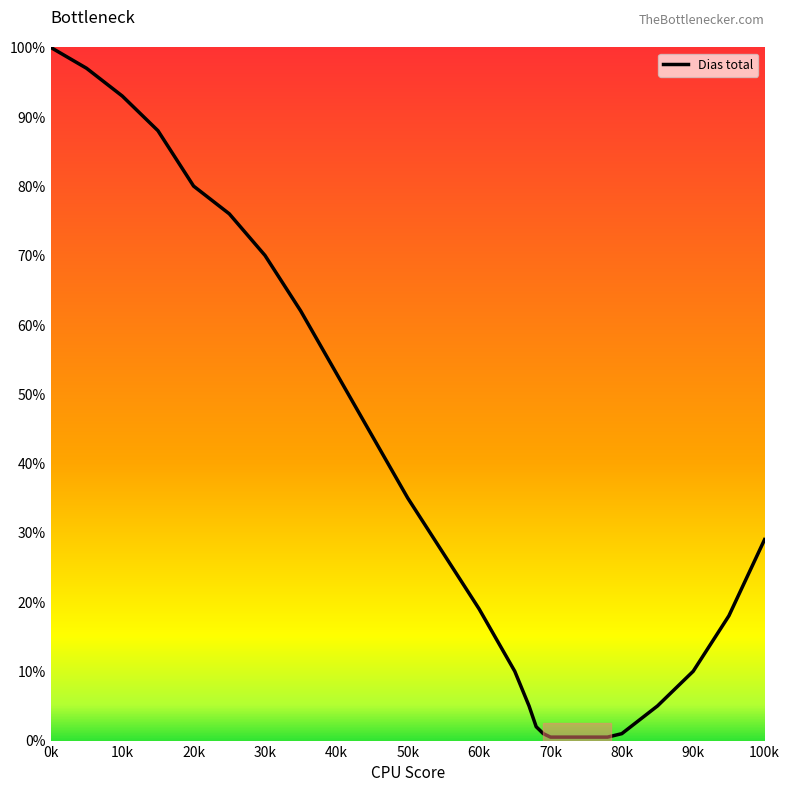

Reading right to left, transcribe all the data shown in this chart.

29.0	18.0	10.0	5.0	1.0	0.5	0.5	0.5	0.5	0.5	0.5	1.0	2.0	5.0	10.0	19.0	27.0	35.0	44.0	53.0	62.0	70.0	76.0	80.0	88.0	93.0	97.0	100.0